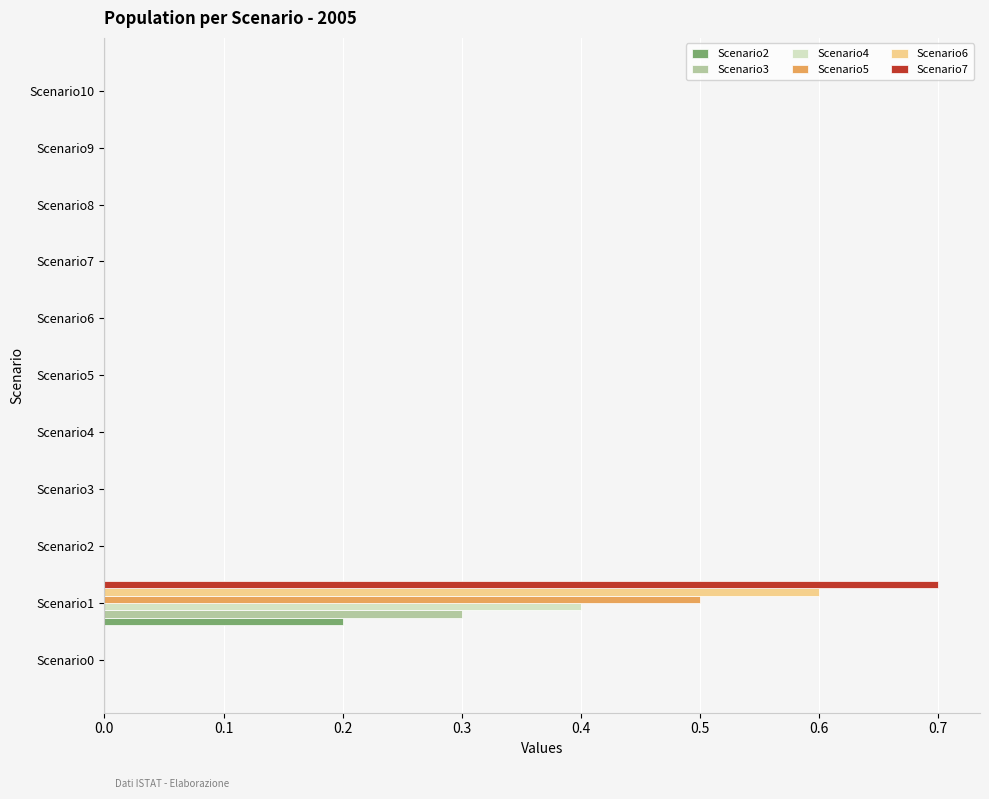

What is the sum of all Scenario6 values?

0.6